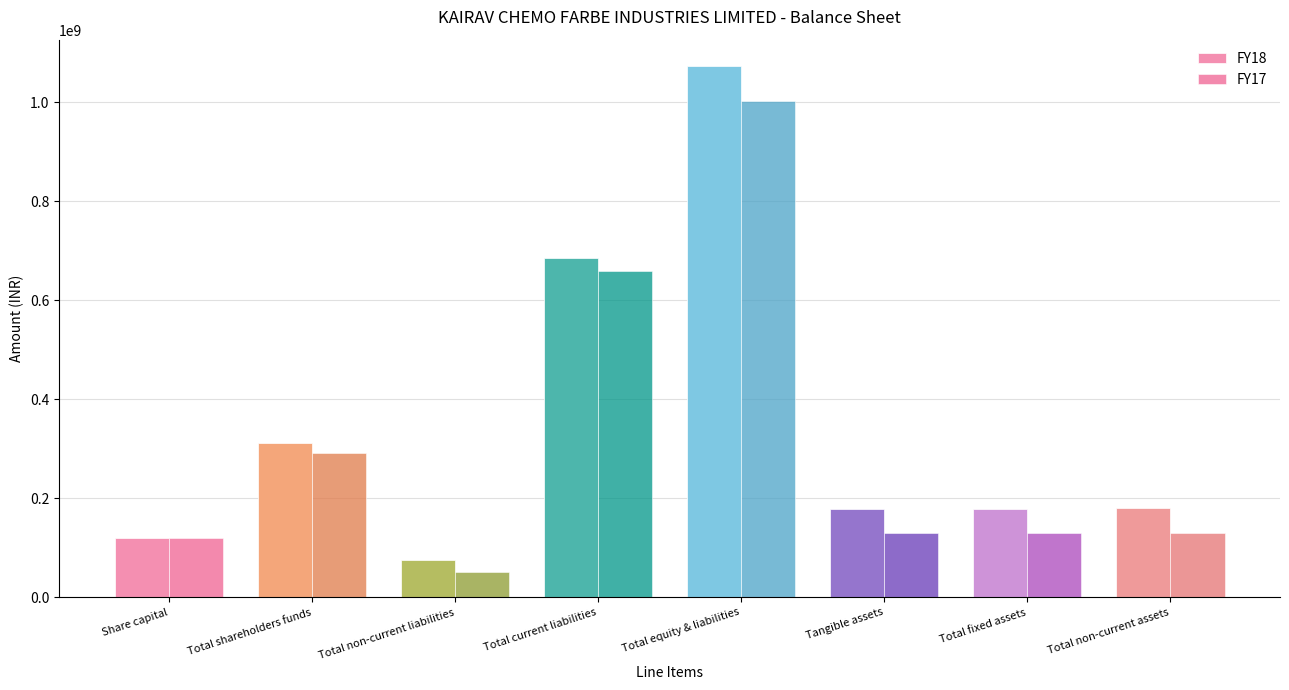

How many bars are there in total?

16